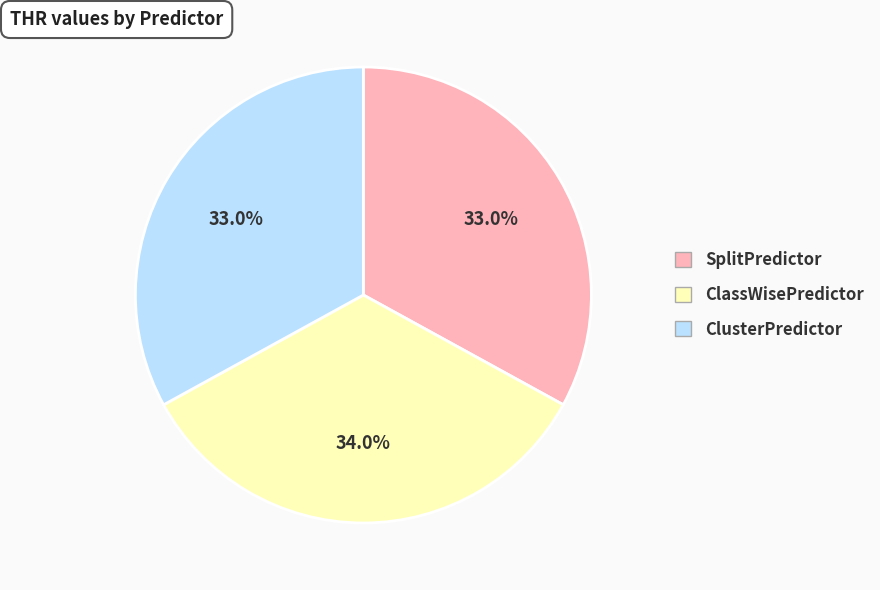

True or false: SplitPredictor accounts for 27% of the total.

False